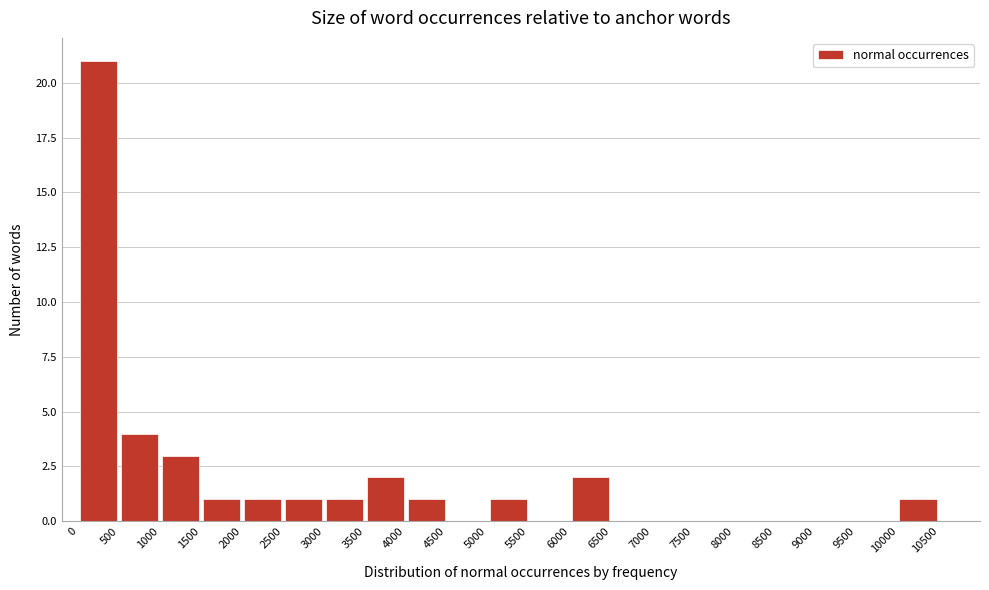

Reading left to right, list every bar in this chart as the range it spans on the x-axis followed by its height. The values are not printed on the chart, so give them approximately, as read against the axis.

0 to 500: 21
500 to 1000: 4
1000 to 1500: 3
1500 to 2000: 1
2000 to 2500: 1
2500 to 3000: 1
3000 to 3500: 1
3500 to 4000: 2
4000 to 4500: 1
4500 to 5000: 0
5000 to 5500: 1
5500 to 6000: 0
6000 to 6500: 2
6500 to 7000: 0
7000 to 7500: 0
7500 to 8000: 0
8000 to 8500: 0
8500 to 9000: 0
9000 to 9500: 0
9500 to 10000: 0
10000 to 10500: 1